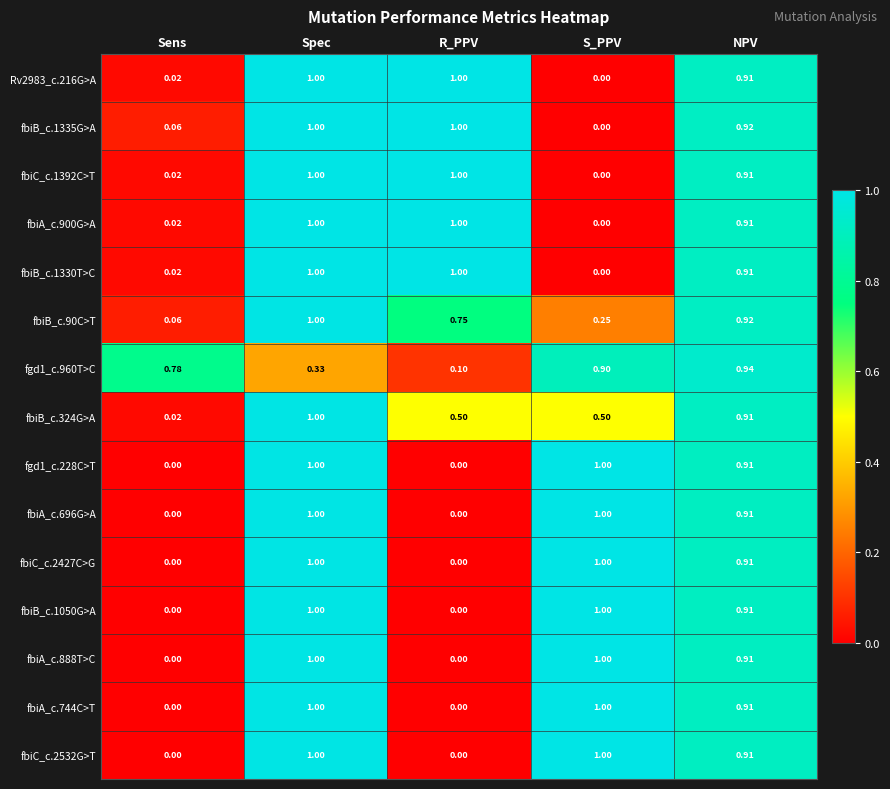

Where is fbiC_c.1392C>T nearest to the value 0?

S_PPV